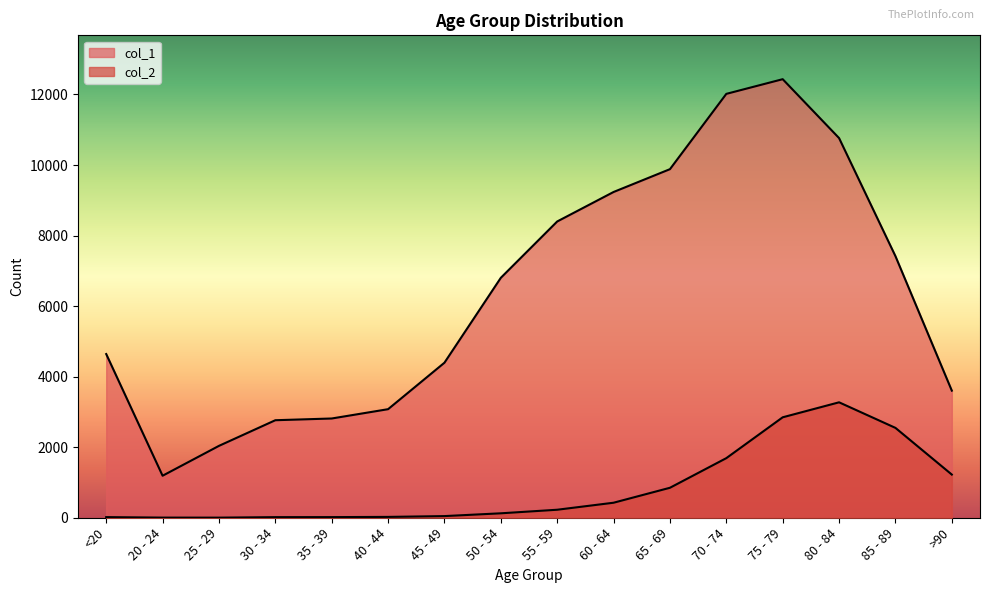

The col_2 series shows 48 at 50 - 54. True or false?

False